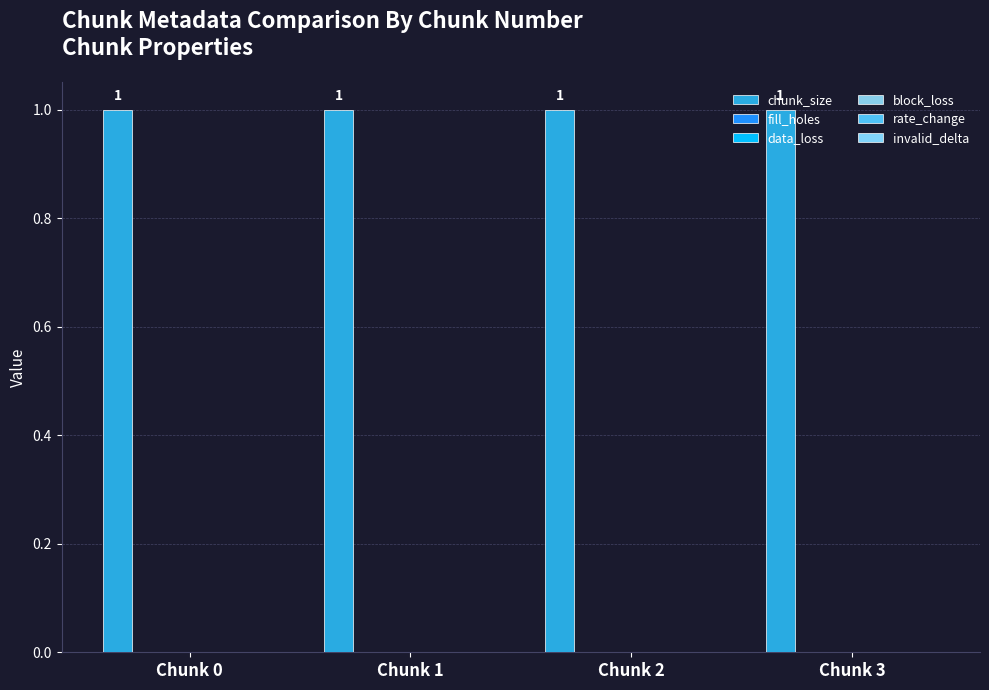

Reading left to right, list all the values displayed in this chart.

chunk_size: 1	1	1	1
fill_holes: 0	0	0	0
data_loss: 0	0	0	0
block_loss: 0	0	0	0
rate_change: 0	0	0	0
invalid_delta: 0	0	0	0